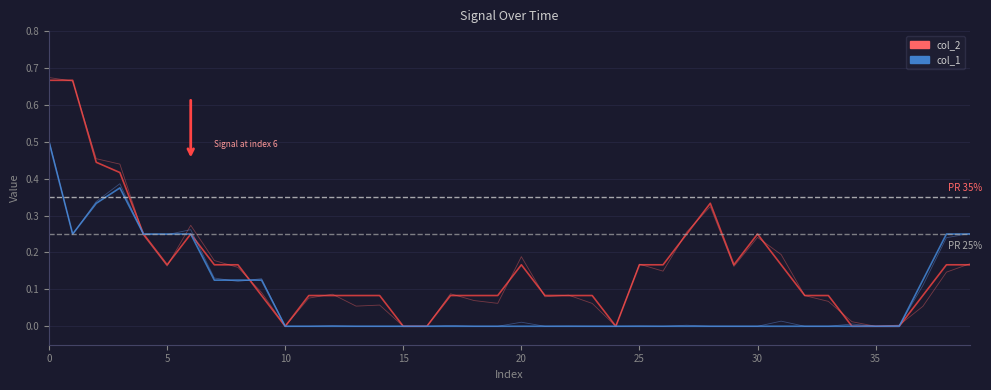

True or false: col_5 has a value of 0.3 at 11.

False